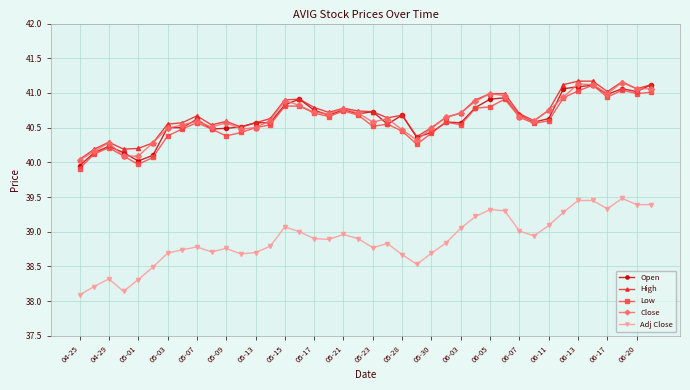

Which series has the widest spread of values?

Adj Close